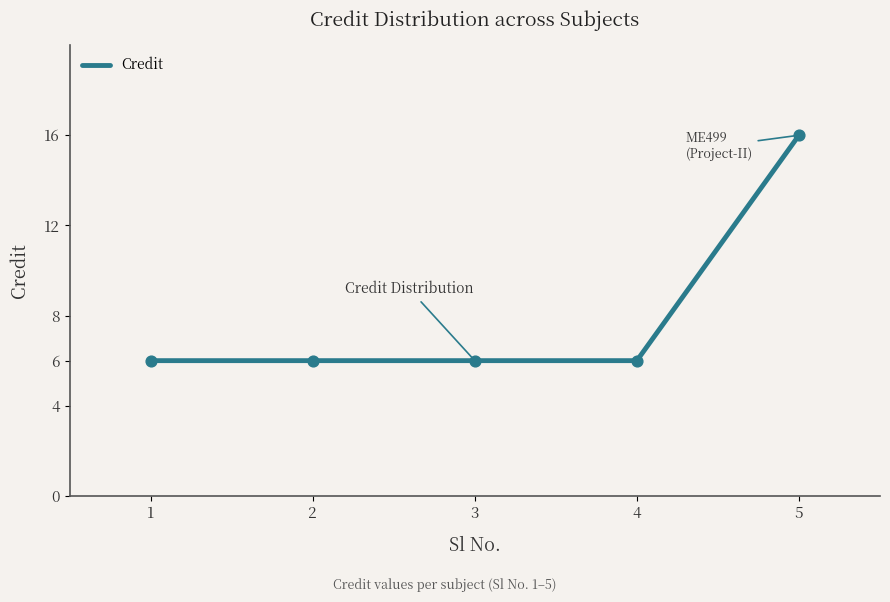

What is the ratio of the value at 1 to the value at 4?

1.0